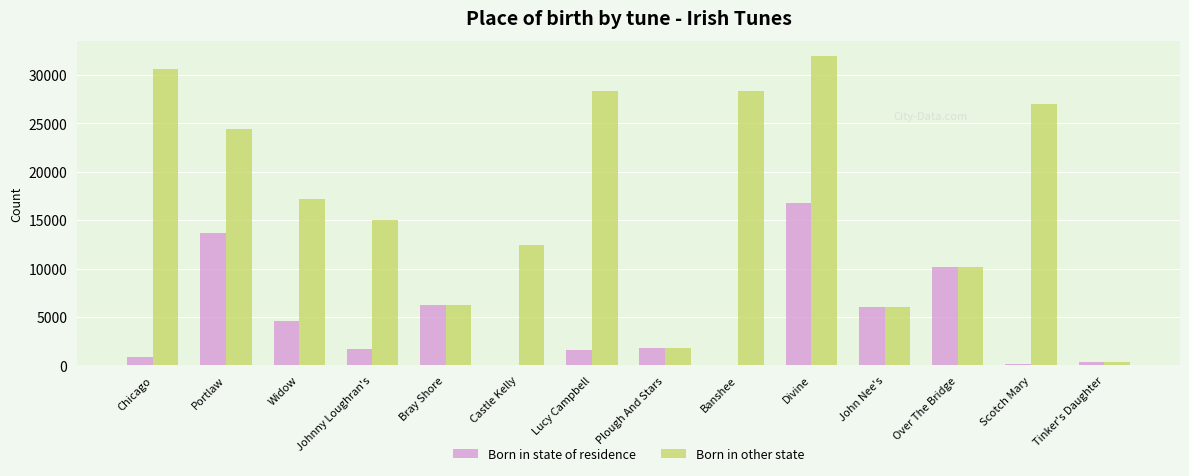

Between Lucy Campbell and John Nee's, which series saw the biggest shift?

Born in other state